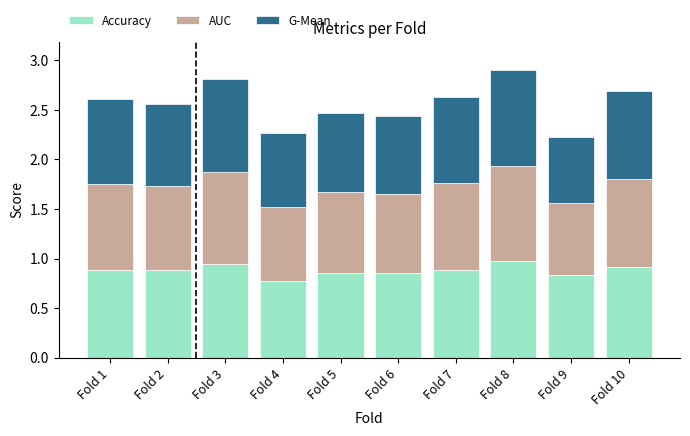

What is the total value across all series at Fold 9?

2.2